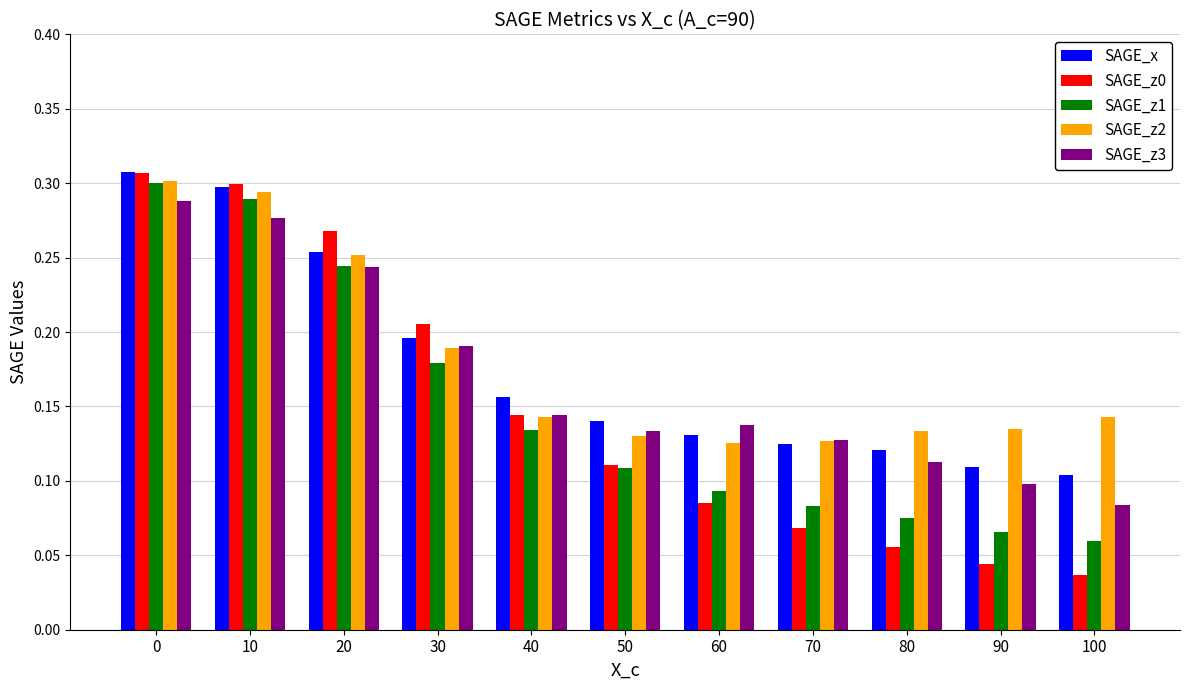

At which category does the chart reach its minimum across all series?

100